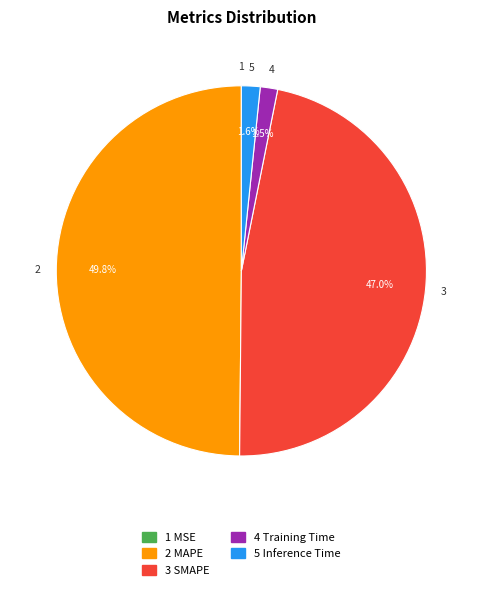

Which slice is the largest?

2 MAPE